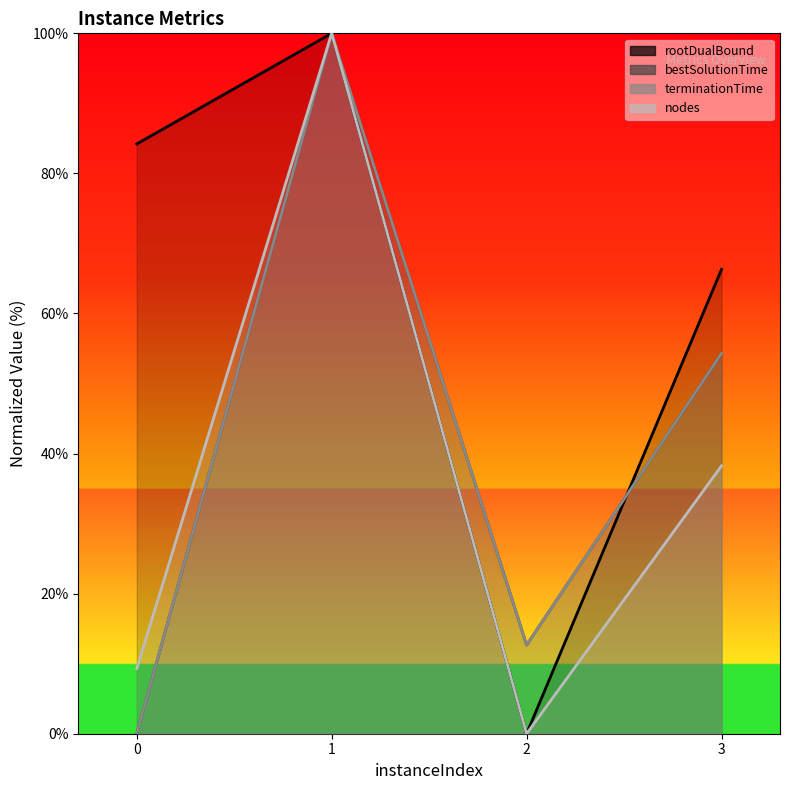

At which category does nodes reach its first local valley?

2